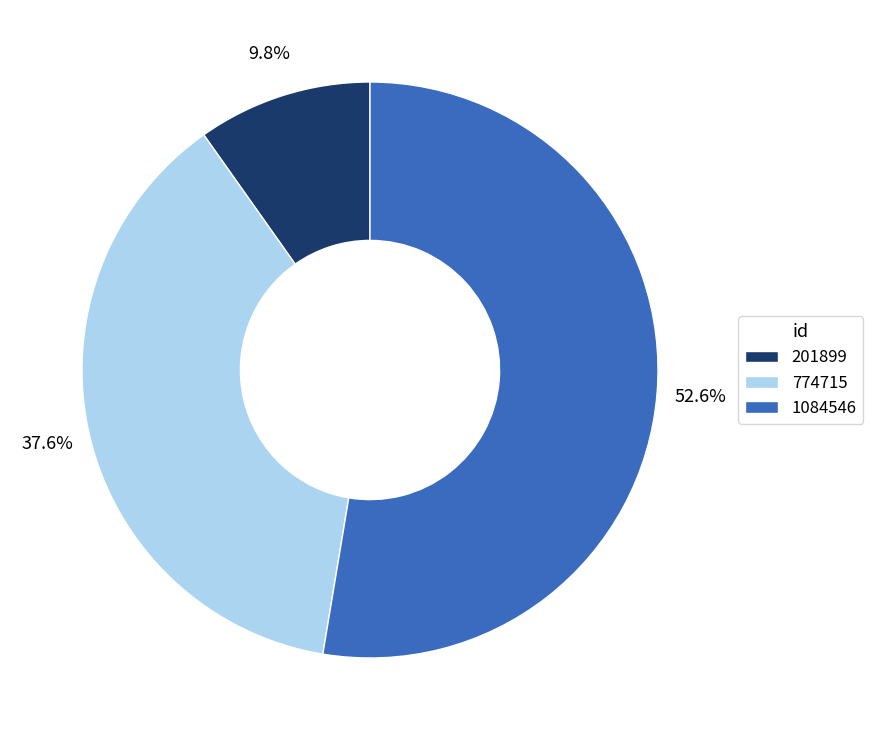

Rank the categories by value from lowest to highest.

201899, 774715, 1084546